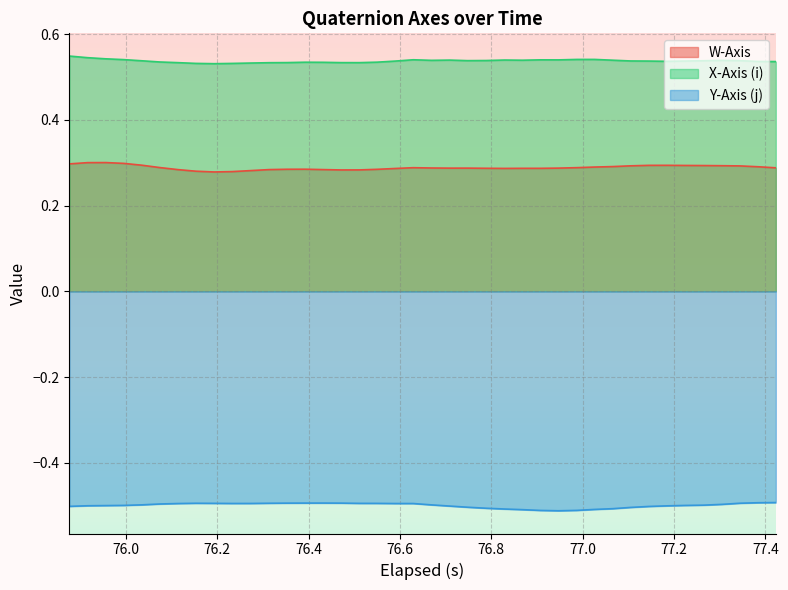

At how many categories does at least one series exceed 0?

40